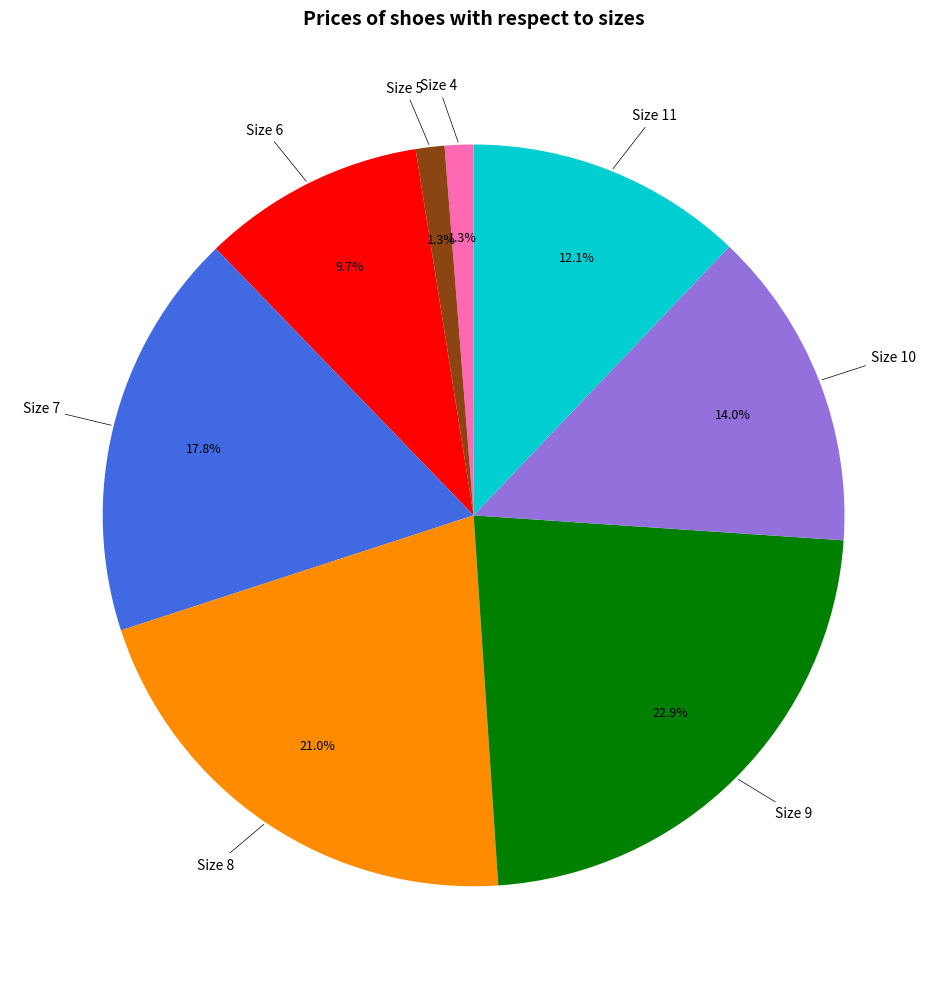

Is there any slice that represents more than half of the pie?

No